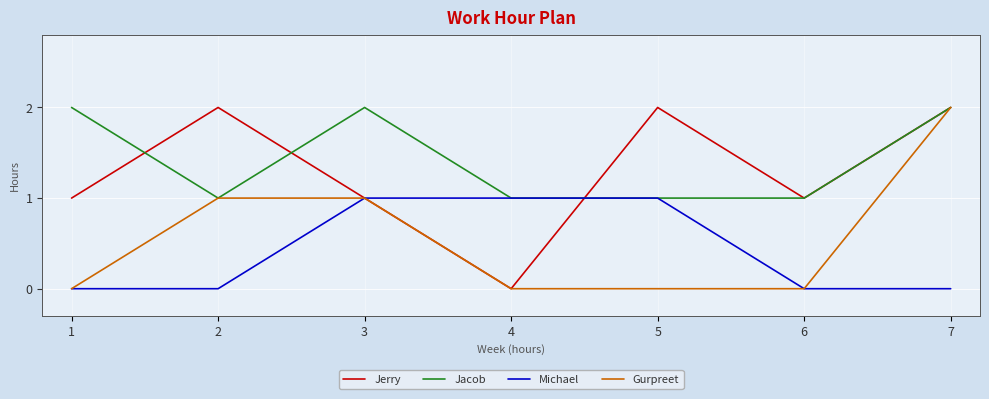

What is the lowest value of the Jacob series?

1